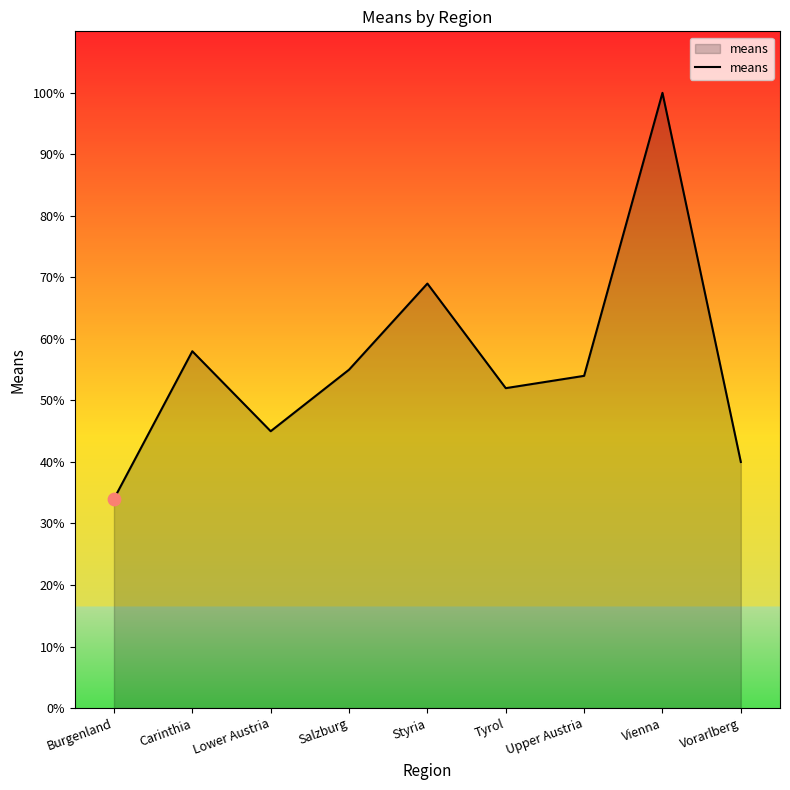

Between Burgenland and Tyrol, which is larger?

Tyrol